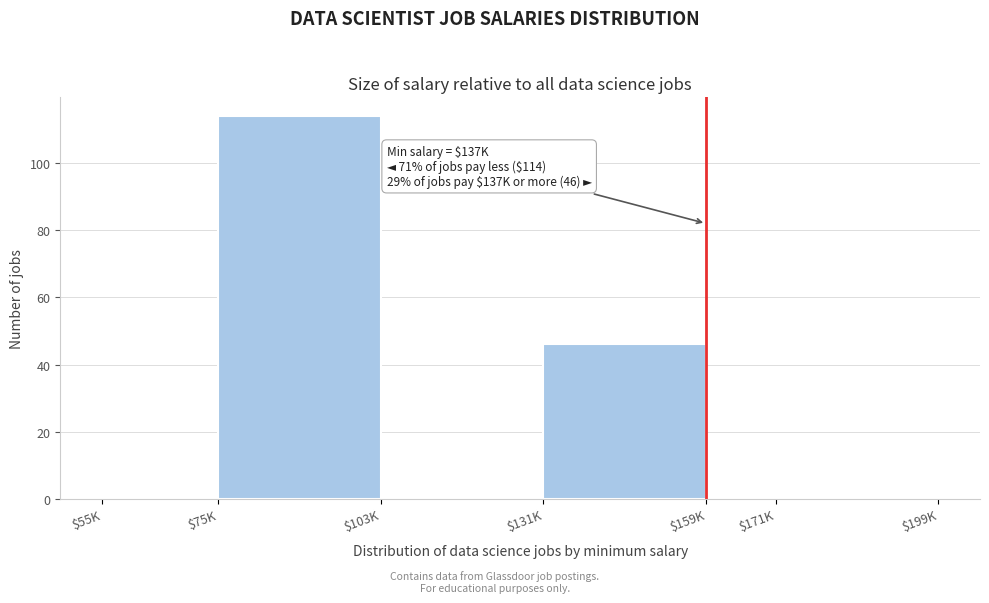

The value at $171K is 0. True or false?

True